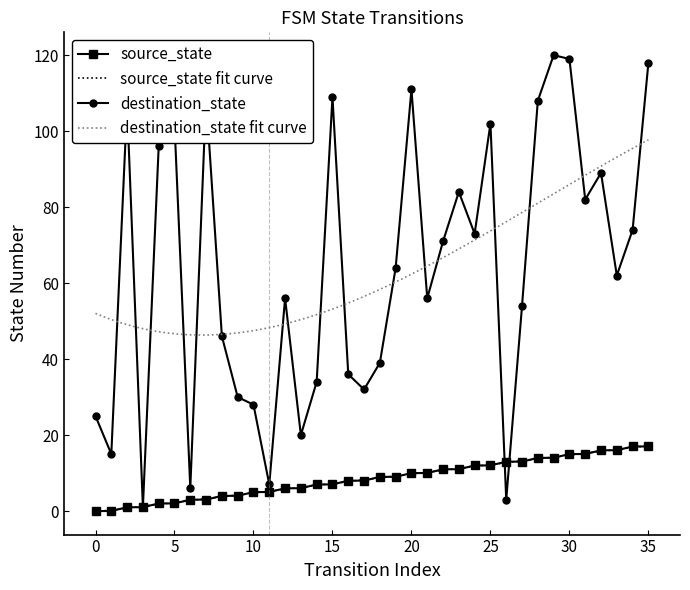

What are all the series names shown in the legend?

source_state, destination_state